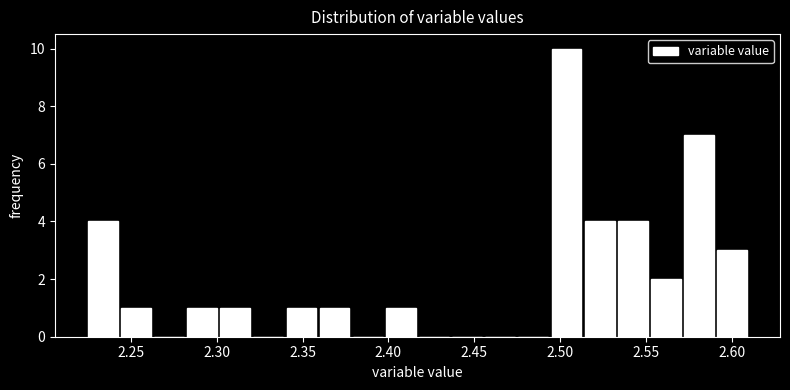

Read against the x-axis, roughly where is the centre of the tallest bar?

2.505